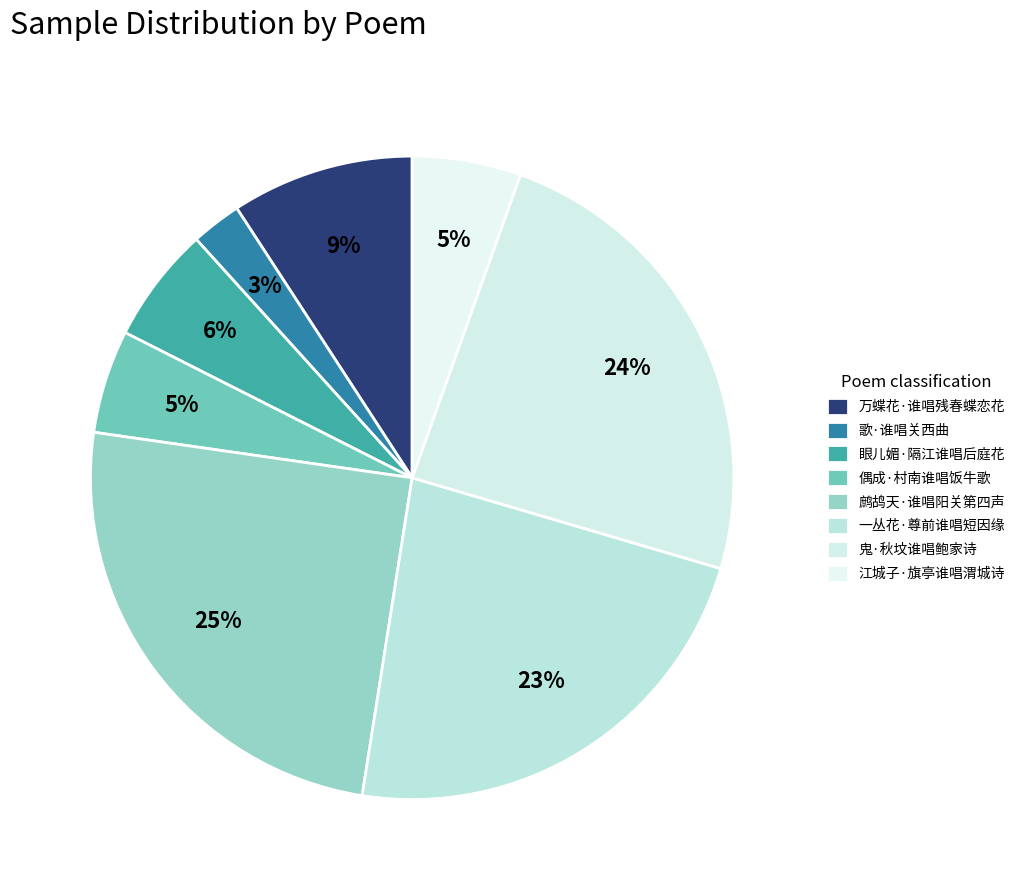

Combined, what portion of the pie is 歌·谁唱关西曲 and 一丛花·尊前谁唱短因缘?

25.5%